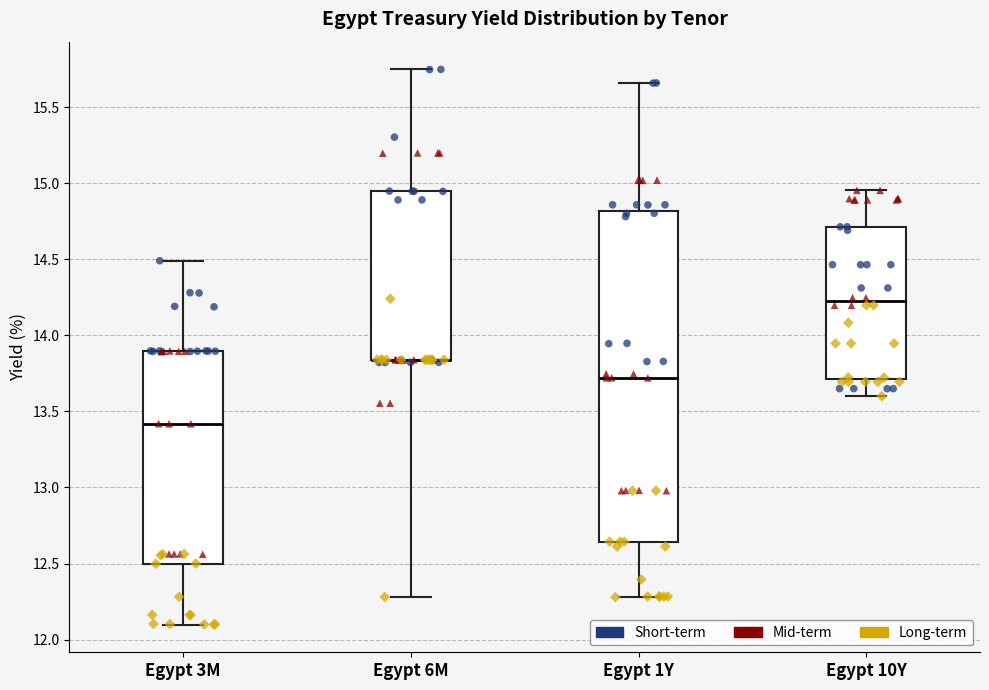

Where does the upper whisker of the box for Egypt 10Y end on the y-axis? The values are not printed on the chart, so give them approximately, as read against the axis.

14.95